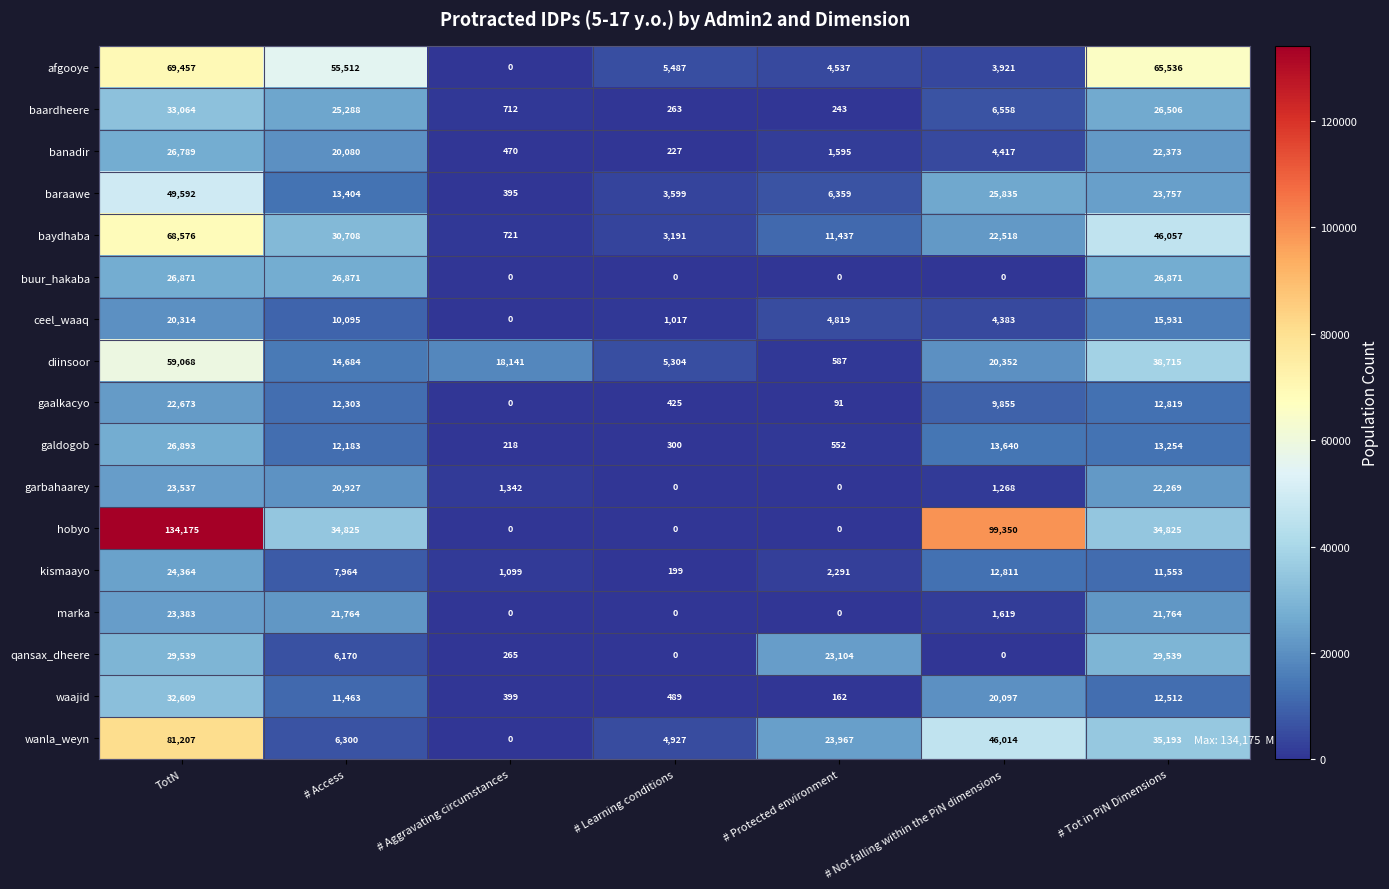

What is the difference between the hobyo values at # Learning conditions and TotN?

134175